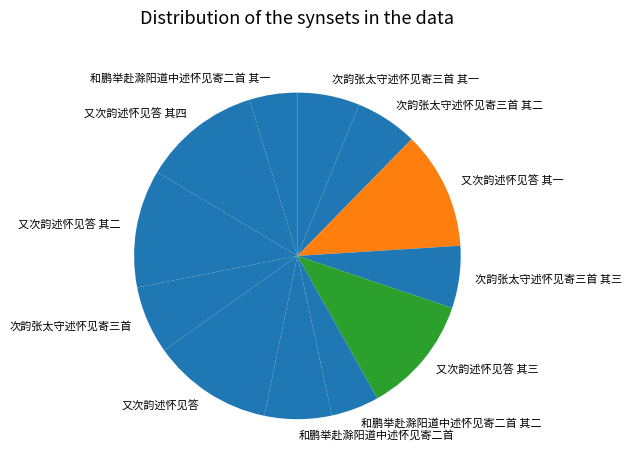

Count the number of slices in the pie.

12